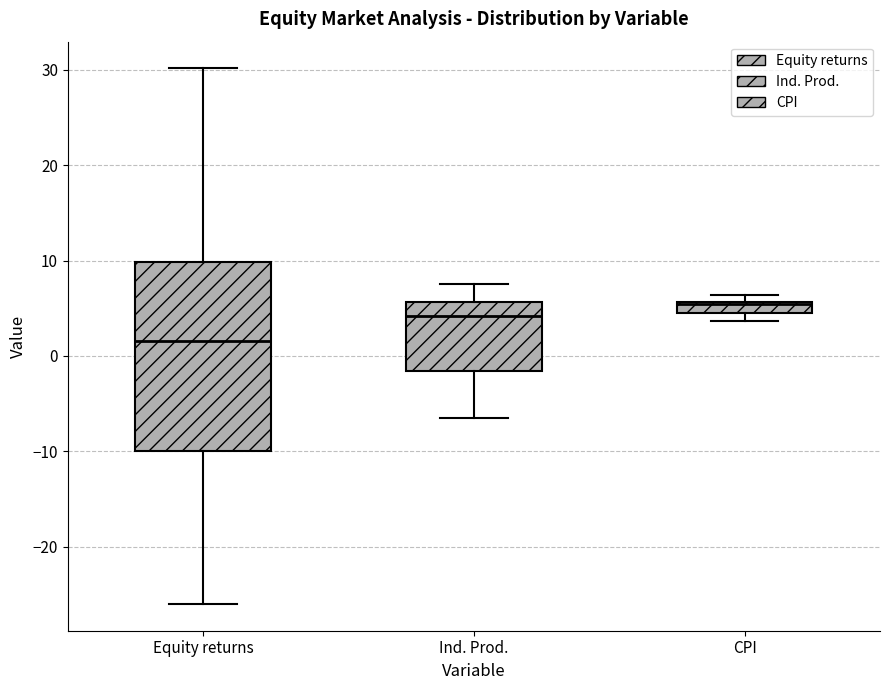

Which box is the tallest, from its lower edge to its upper edge?

Equity returns